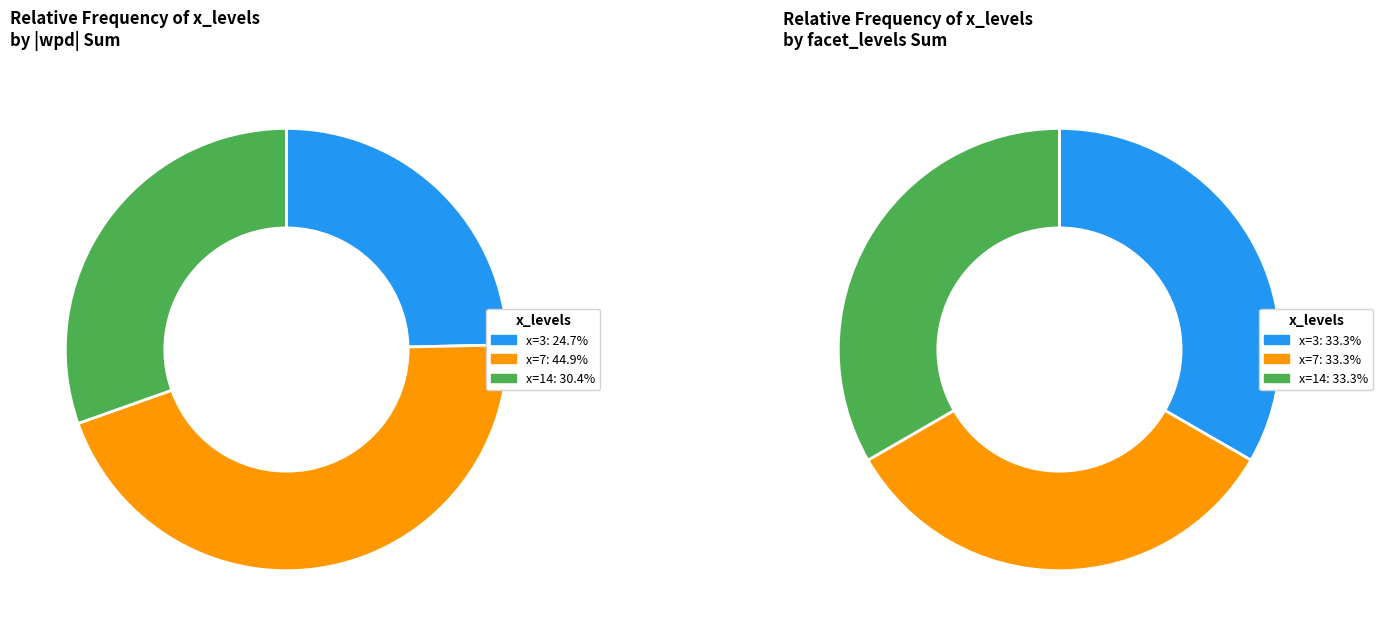

To the nearest percent, what is the average slice percentage?

33%